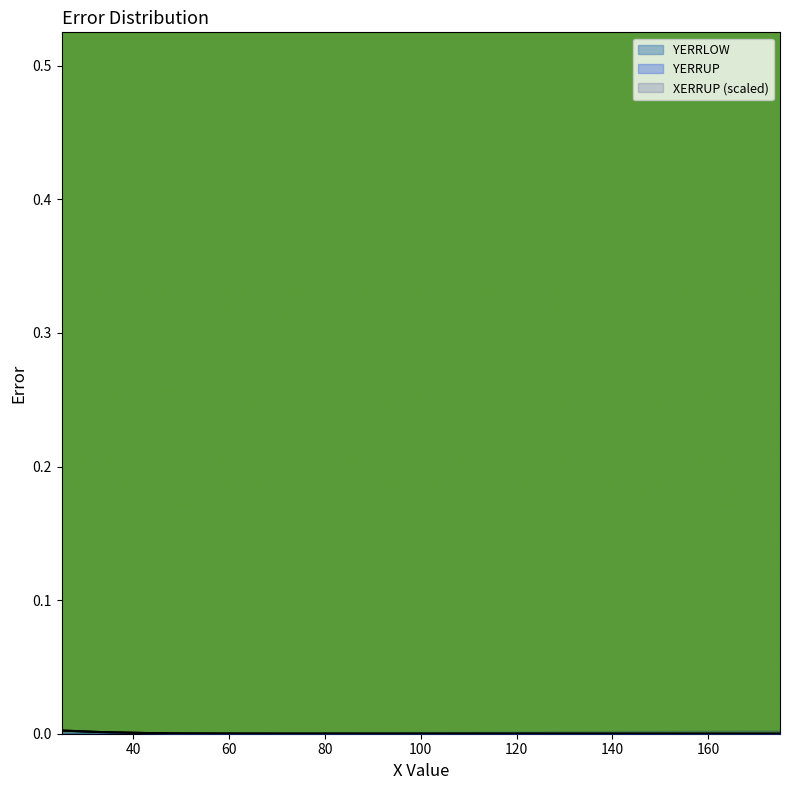

True or false: YERRLOW and YERRUP cross at least once.

False